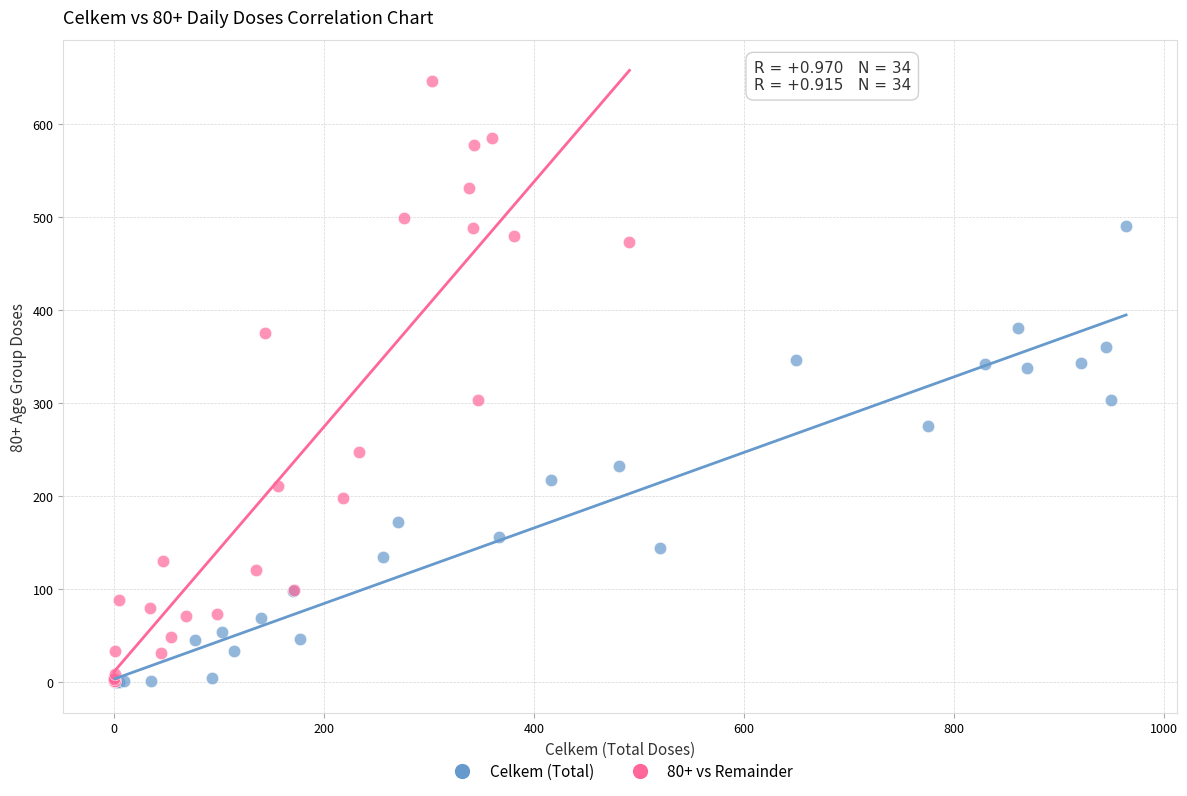

Which series has the largest Y range (max minus min)?

80+ vs Remainder